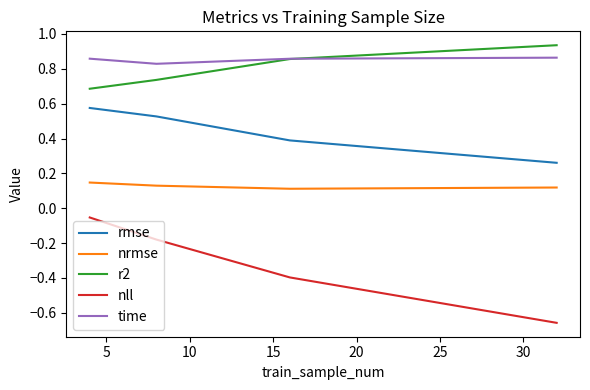

Rank the series by their maximum value, from lowest to highest.

nll, nrmse, rmse, time, r2